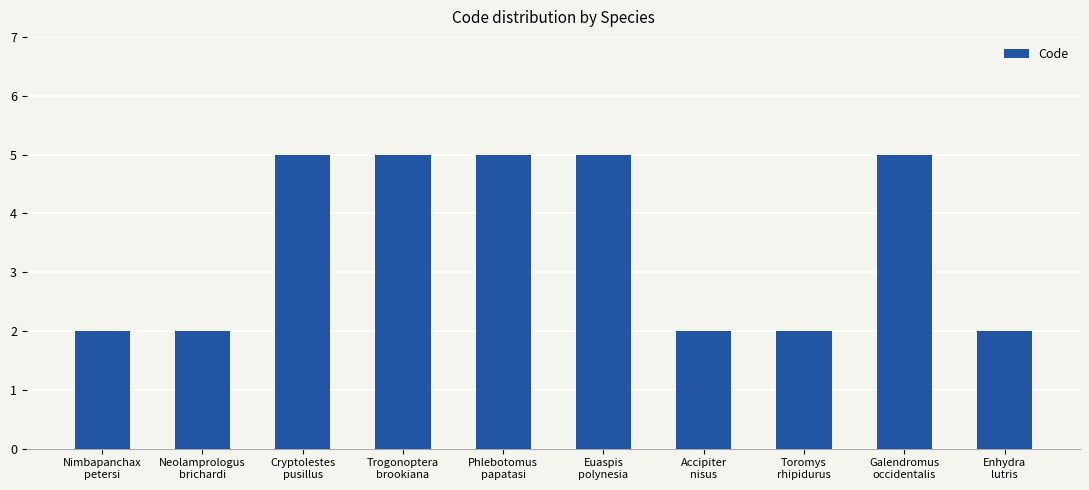

Are the bars horizontal?

No